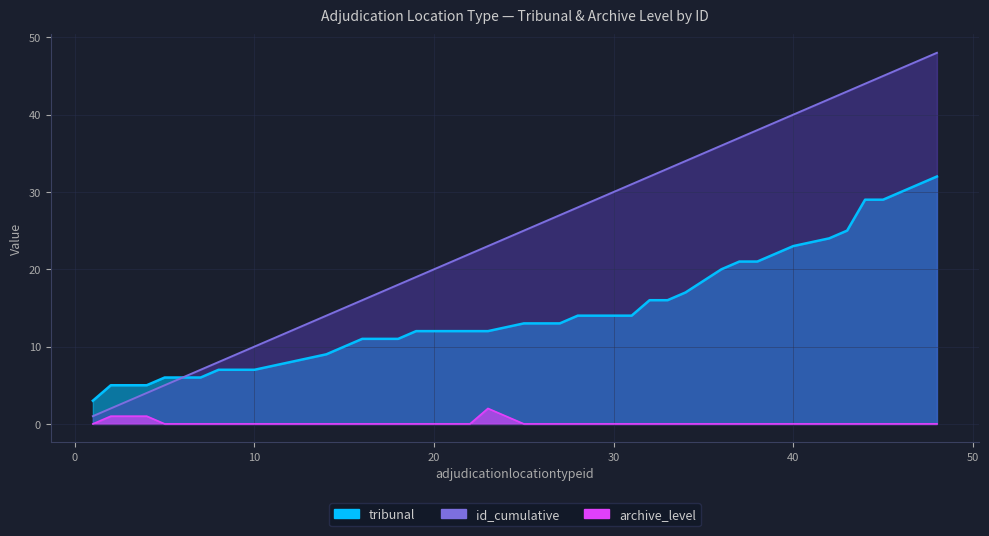

Reading right to left, what are all the values shown in this chart?

tribunal: 48=32	47=31	46=30	45=29	44=29	43=25	42=24	40=23	39=22	38=21	37=21	36=20	34=17	33=16	32=16	31=14	30=14	29=14	28=14	27=13	26=13	25=13	23=12	22=12	20=12	19=12	18=11	17=11	16=11	15=10	14=9	12=8	10=7	8=7	7=6	6=6	5=6	4=5	2=5	1=3
archive_level: 48=0	47=0	46=0	45=0	44=0	43=0	42=0	40=0	39=0	38=0	37=0	36=0	34=0	33=0	32=0	31=0	30=0	29=0	28=0	27=0	26=0	25=0	23=2	22=0	20=0	19=0	18=0	17=0	16=0	15=0	14=0	12=0	10=0	8=0	7=0	6=0	5=0	4=1	2=1	1=0
id_cumulative: 48=48	47=47	46=46	45=45	44=44	43=43	42=42	40=40	39=39	38=38	37=37	36=36	34=34	33=33	32=32	31=31	30=30	29=29	28=28	27=27	26=26	25=25	23=23	22=22	20=20	19=19	18=18	17=17	16=16	15=15	14=14	12=12	10=10	8=8	7=7	6=6	5=5	4=4	2=2	1=1